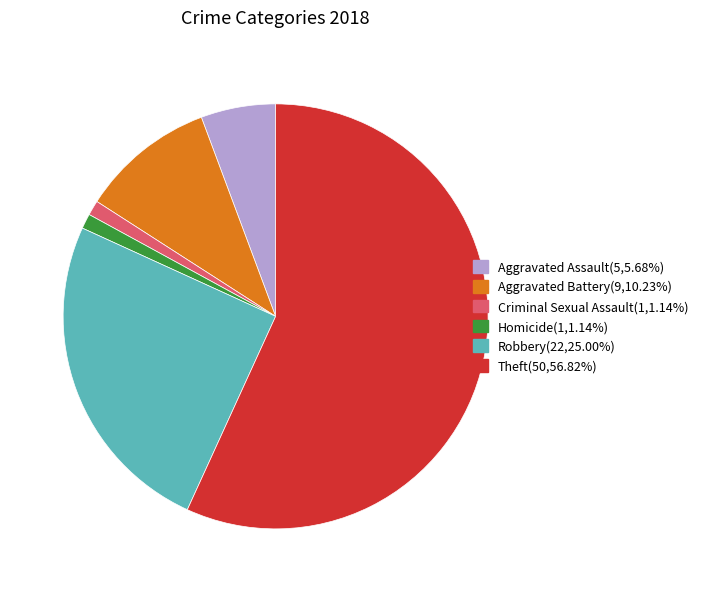

Is there any slice that represents more than half of the pie?

Yes